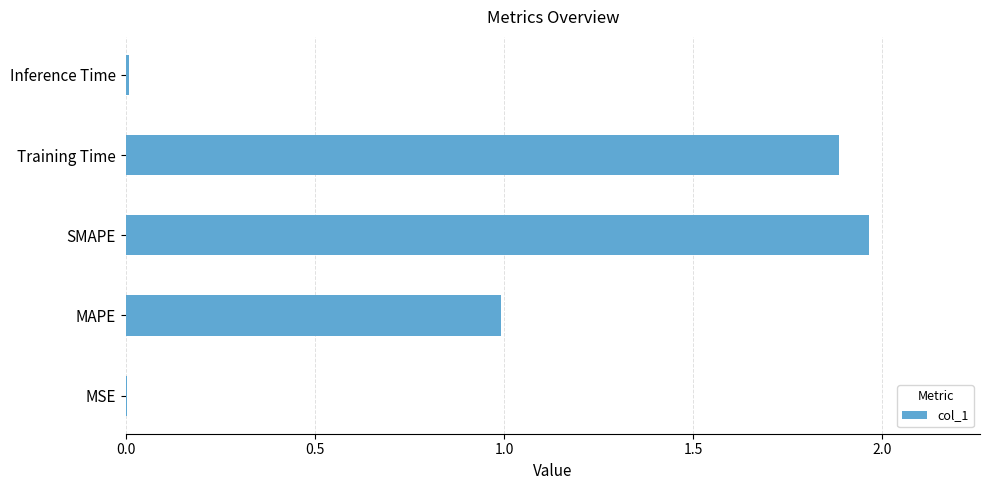

Count the number of data series in this chart.

1